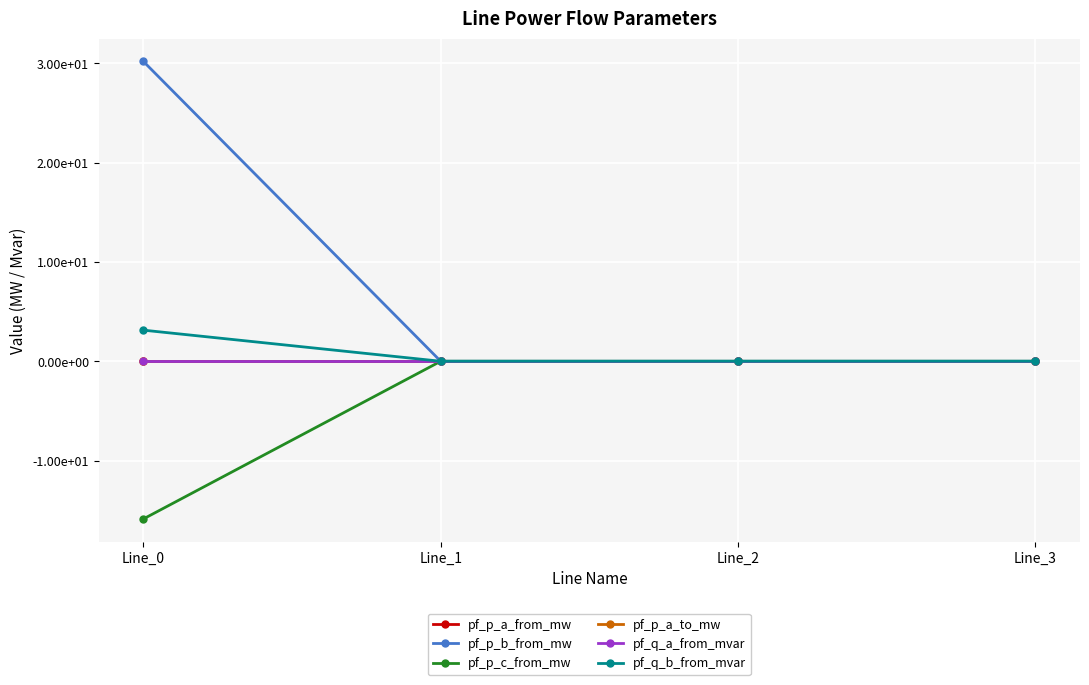

Which series has the largest range (max minus min)?

pf_p_b_from_mw